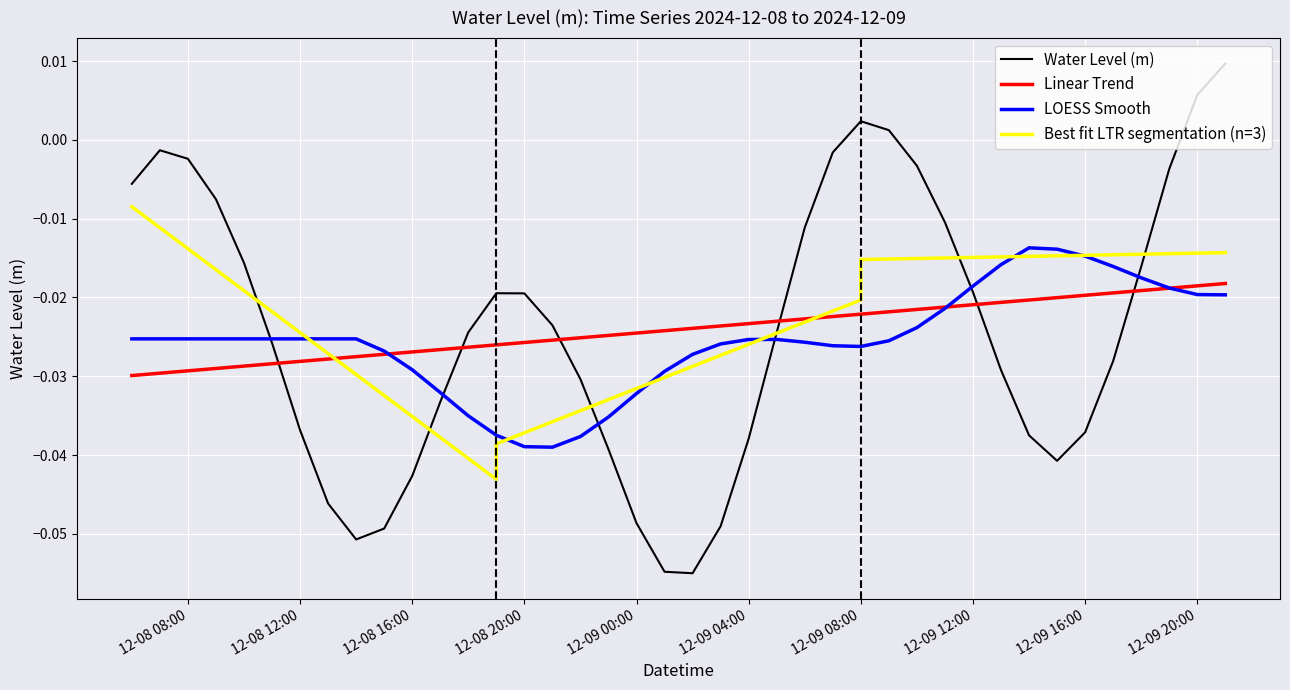

What is the label of the 8th point from the left?

2024-12-08 13:00:00